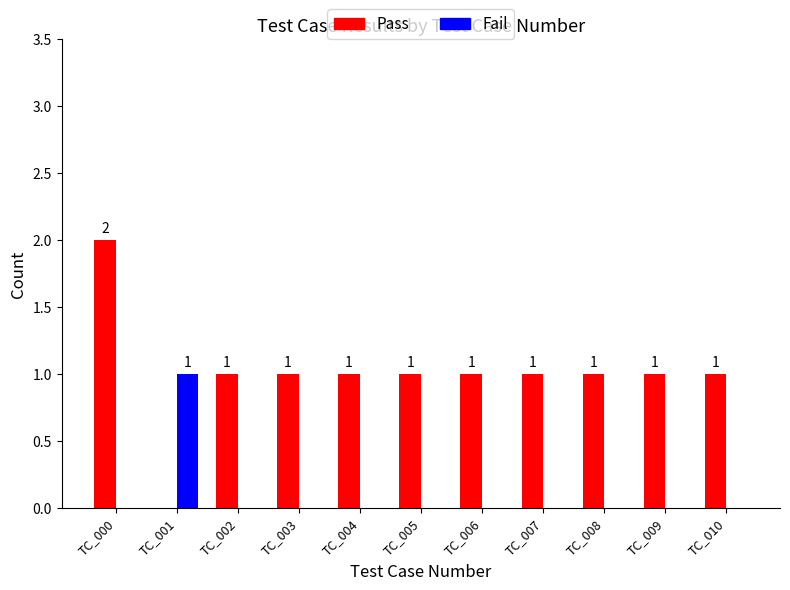

Which series has the largest total across all categories?

Pass